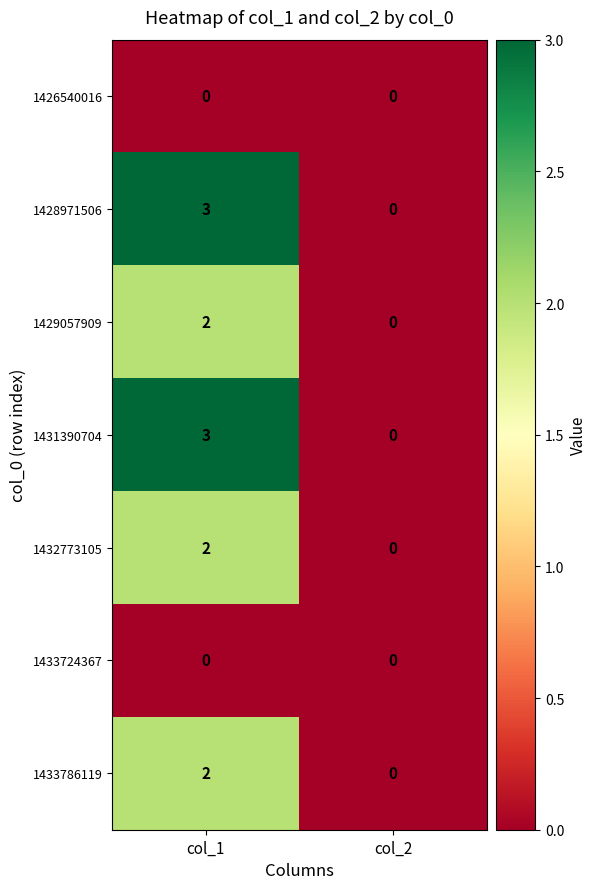

What is the sum of all 1428971506 values?

3